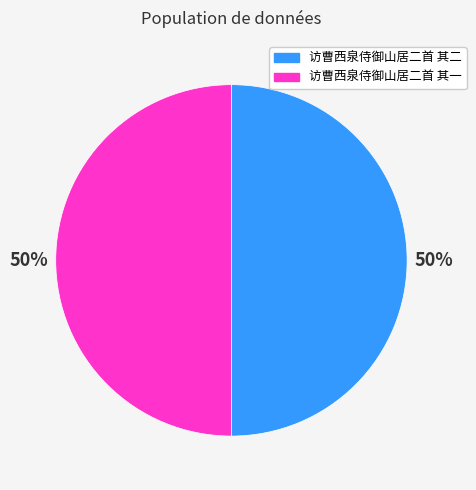

To the nearest percent, what is the combined percentage of 访曹西泉侍御山居二首 其一 and 访曹西泉侍御山居二首 其二?

100%